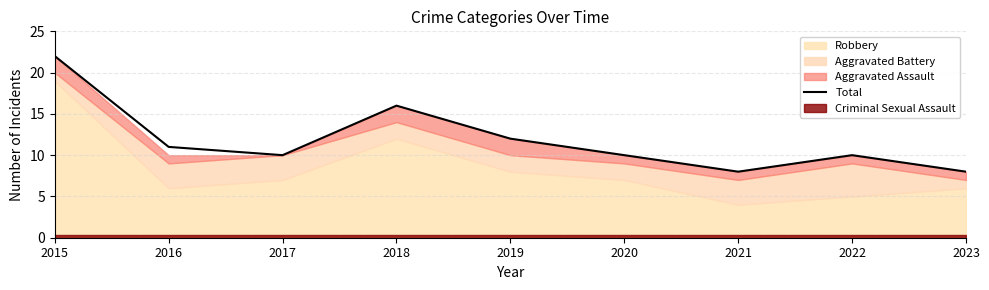

At which category does the data reach its first local valley?

2017